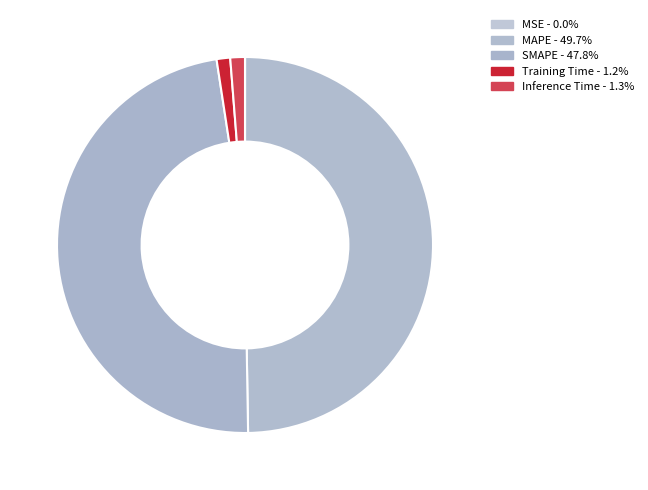

Is Inference Time the majority of the pie?

No